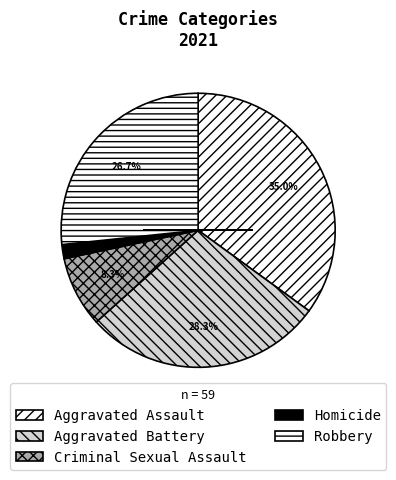

Which category has the biggest portion of the pie?

Aggravated Assault